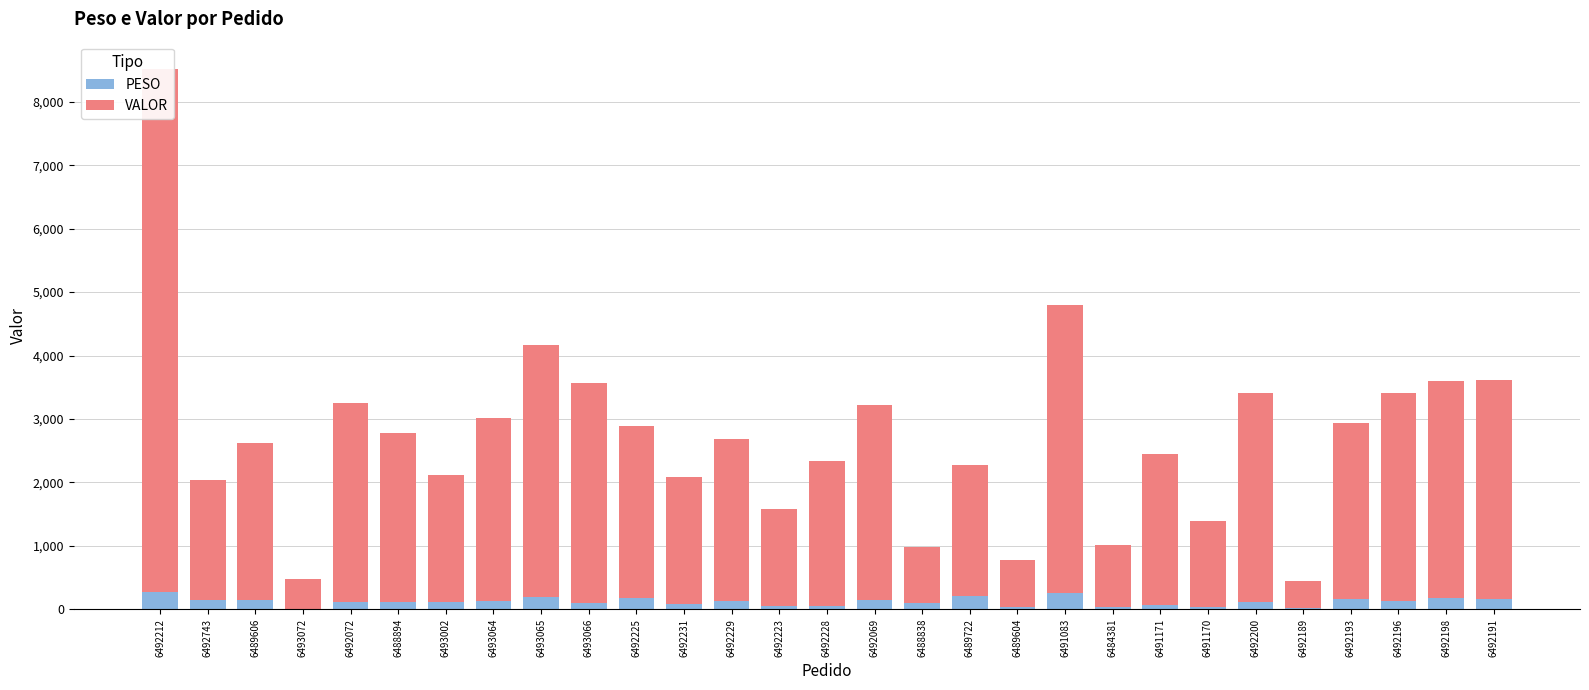

Reading left to right, list all the values displayed in this chart.

PESO: 278.0	143.4	141.7	10.3	120.4	111.1	112.0	129.1	199.9	90.8	172.3	84.7	130.8	53.1	52.3	147.8	95.1	216.0	36.1	261.9	39.6	69.9	42.4	119.7	19.2	155.4	128.2	170.1	154.0
VALOR: 8244.2	1900.4	2473.2	463.2	3133.0	2671.5	2009.5	2881.2	3971.8	3473.9	2715.2	2000.8	2551.1	1522.7	2282.9	3079.9	886.4	2051.9	745.7	4528.6	972.4	2372.4	1342.6	3282.6	420.1	2786.2	3274.3	3435.2	3454.7